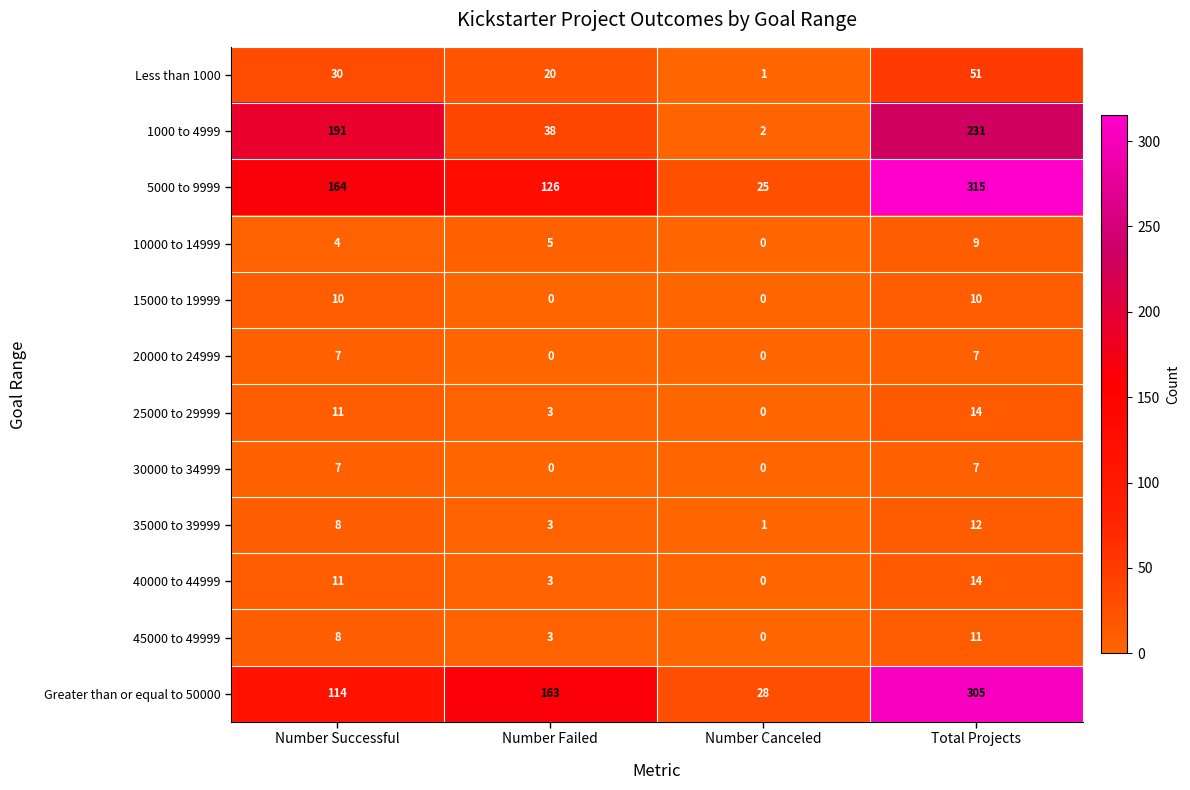

What is the average value of the Less than 1000 series?

26